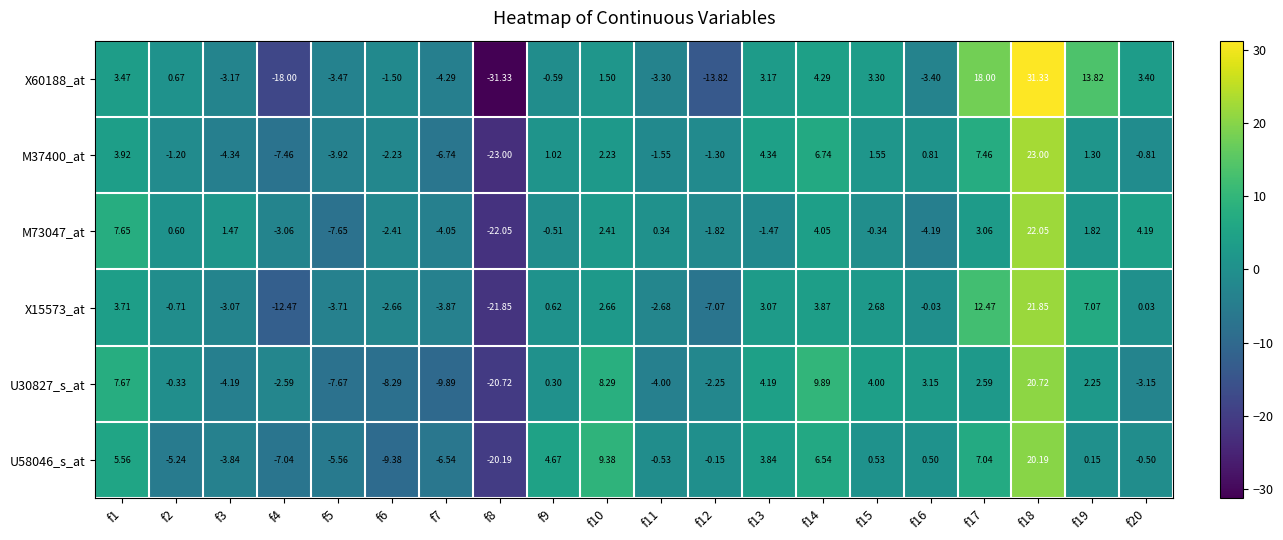

Which series has the largest total across all categories?

M73047_at